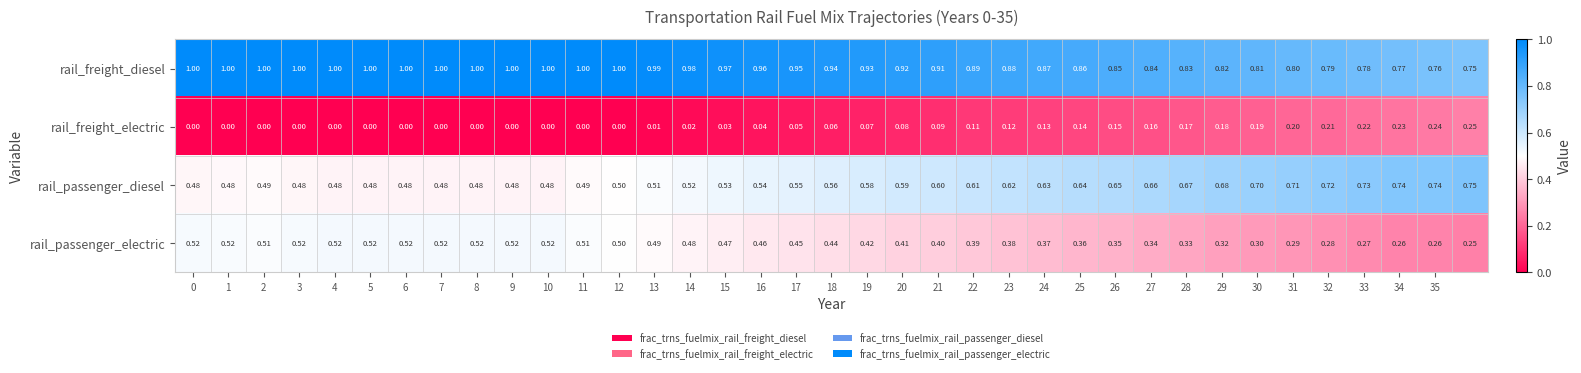

What is the greatest value displayed?

1.0